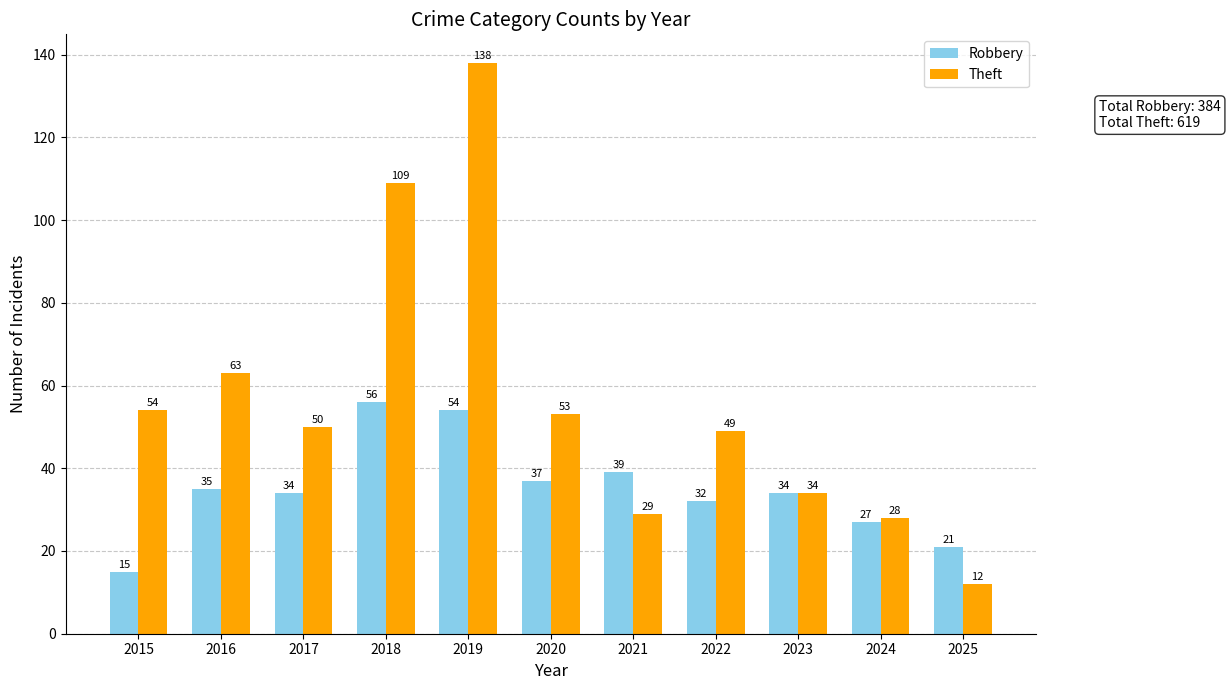

Reading left to right, extract all data points from this chart.

Robbery: 15	35	34	56	54	37	39	32	34	27	21
Theft: 54	63	50	109	138	53	29	49	34	28	12